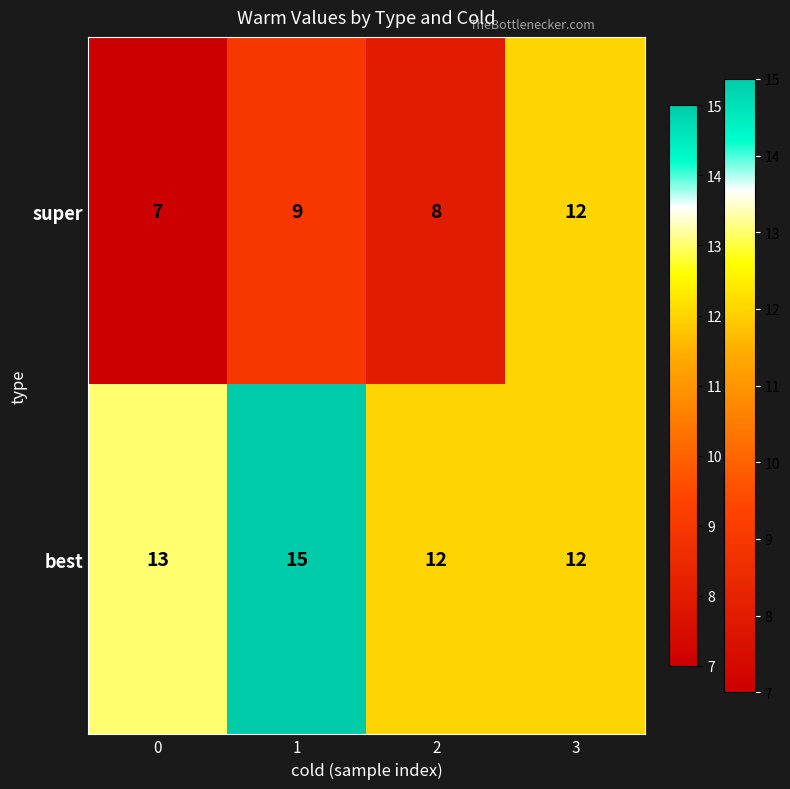

What is the sum of all super values?

36